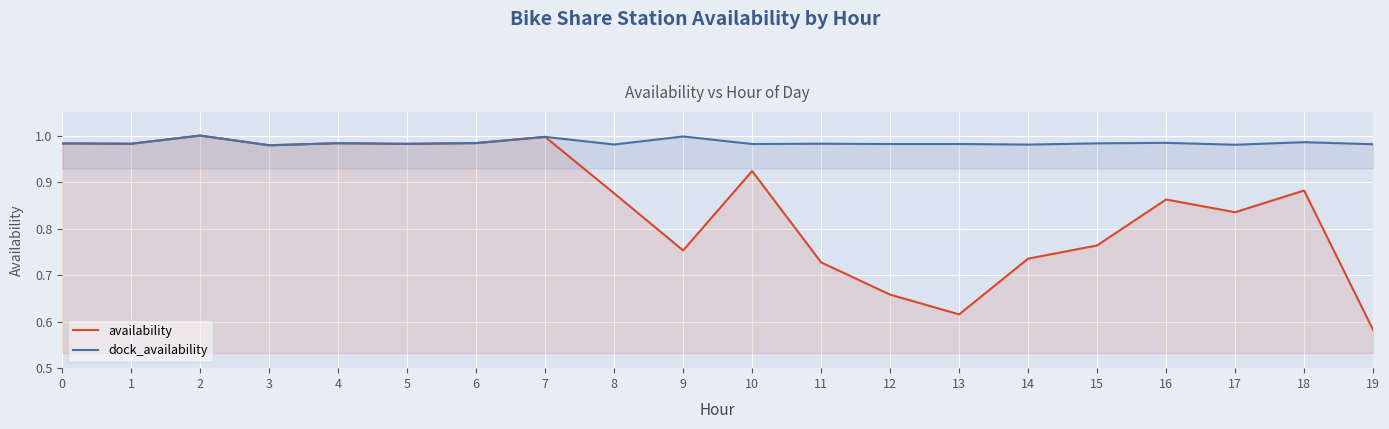

List the series in order of their peak value, highest first.

availability, dock_availability